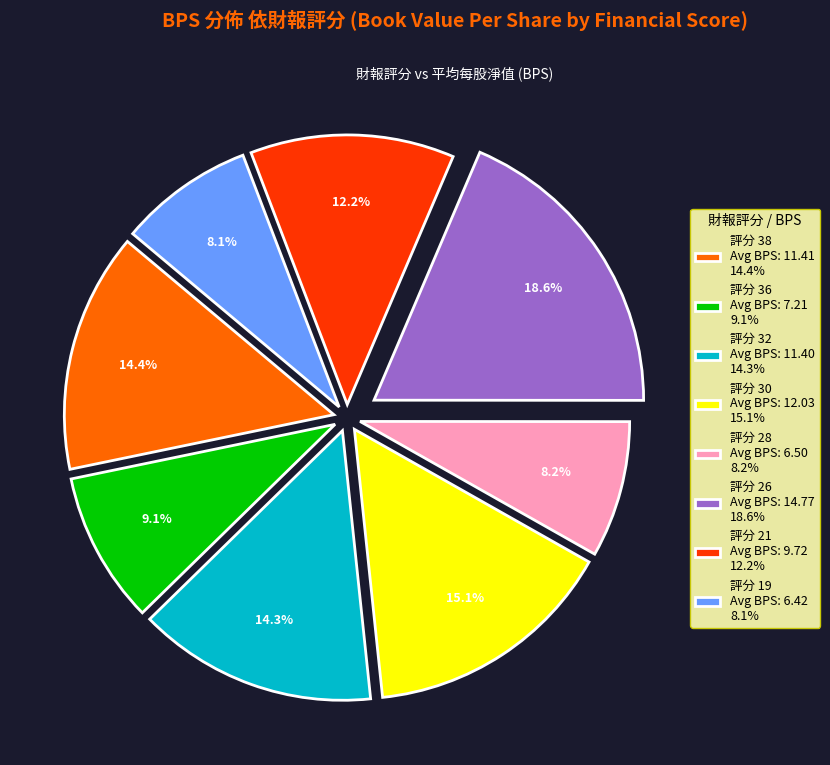

Does any single category account for the majority?

No